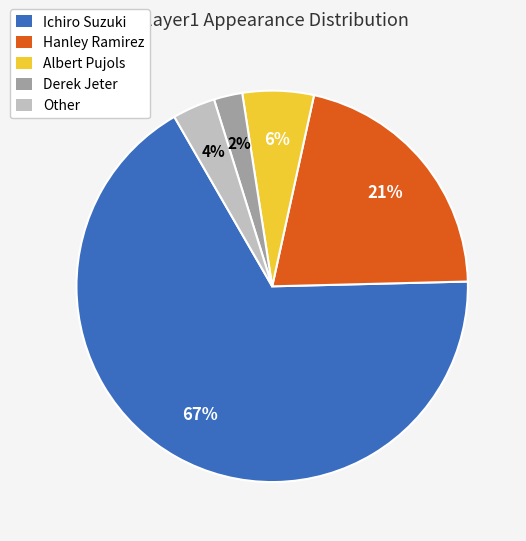

What percentage is the Other slice, to the nearest percent?

4%